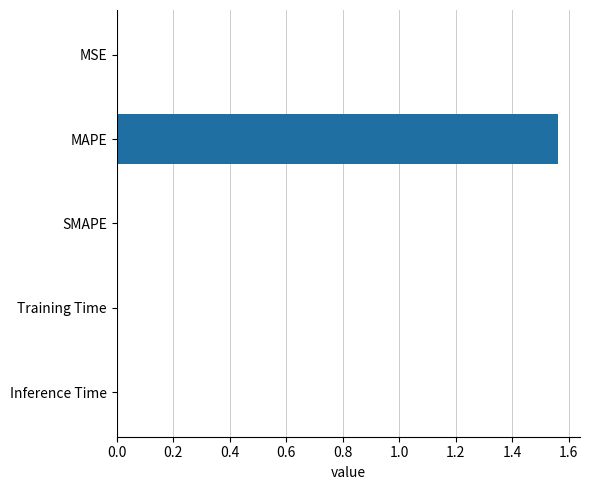

Which has a higher value, MAPE or Inference Time?

MAPE